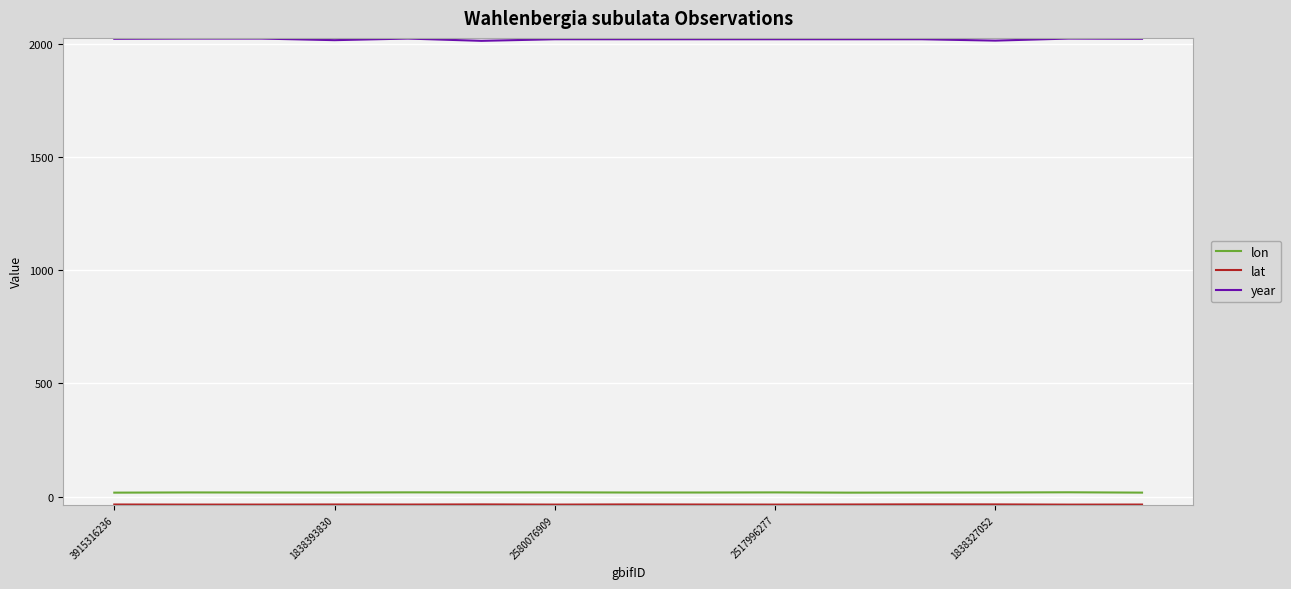

What is the greatest value displayed?

2022.0